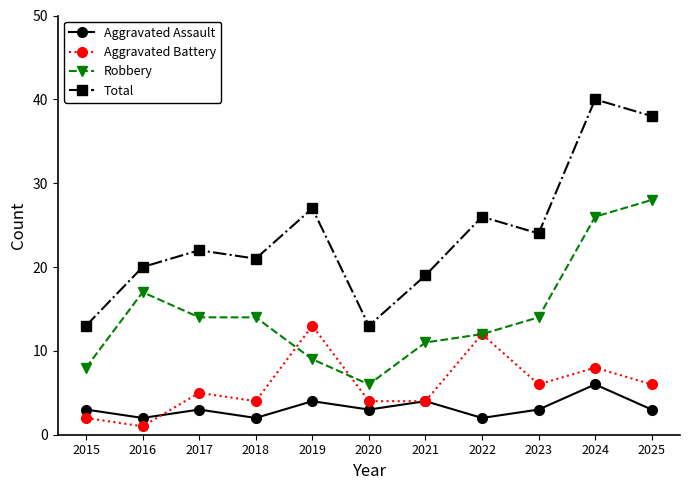

How many data points in Total are less than 22?

5